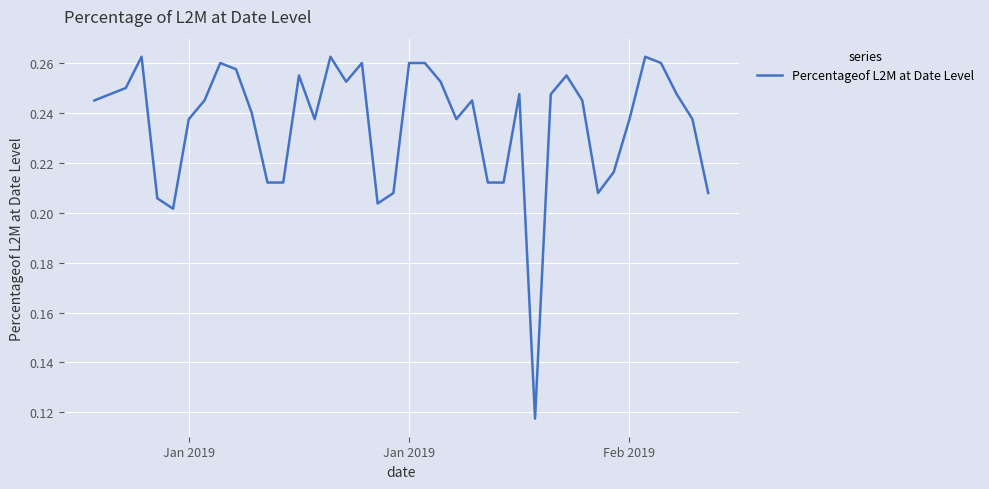

What is the value of the 30th point from the left?

0.2